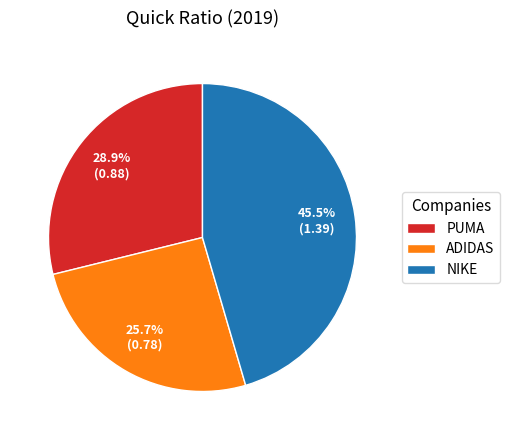

Which has a higher value, NIKE or ADIDAS?

NIKE